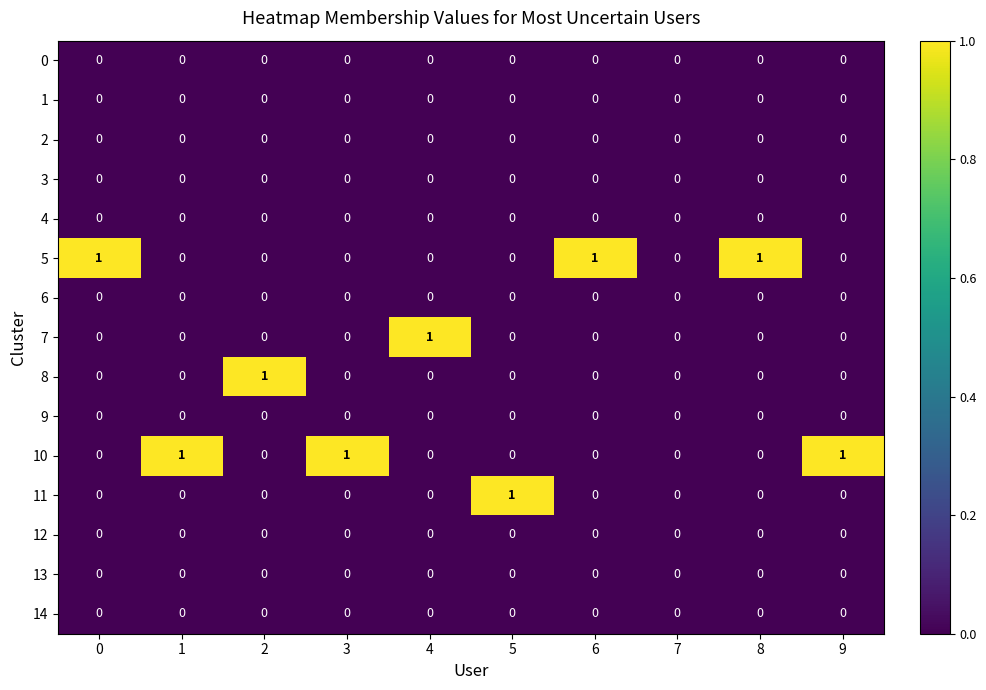

The value of 5 at 8 is 2. True or false?

False